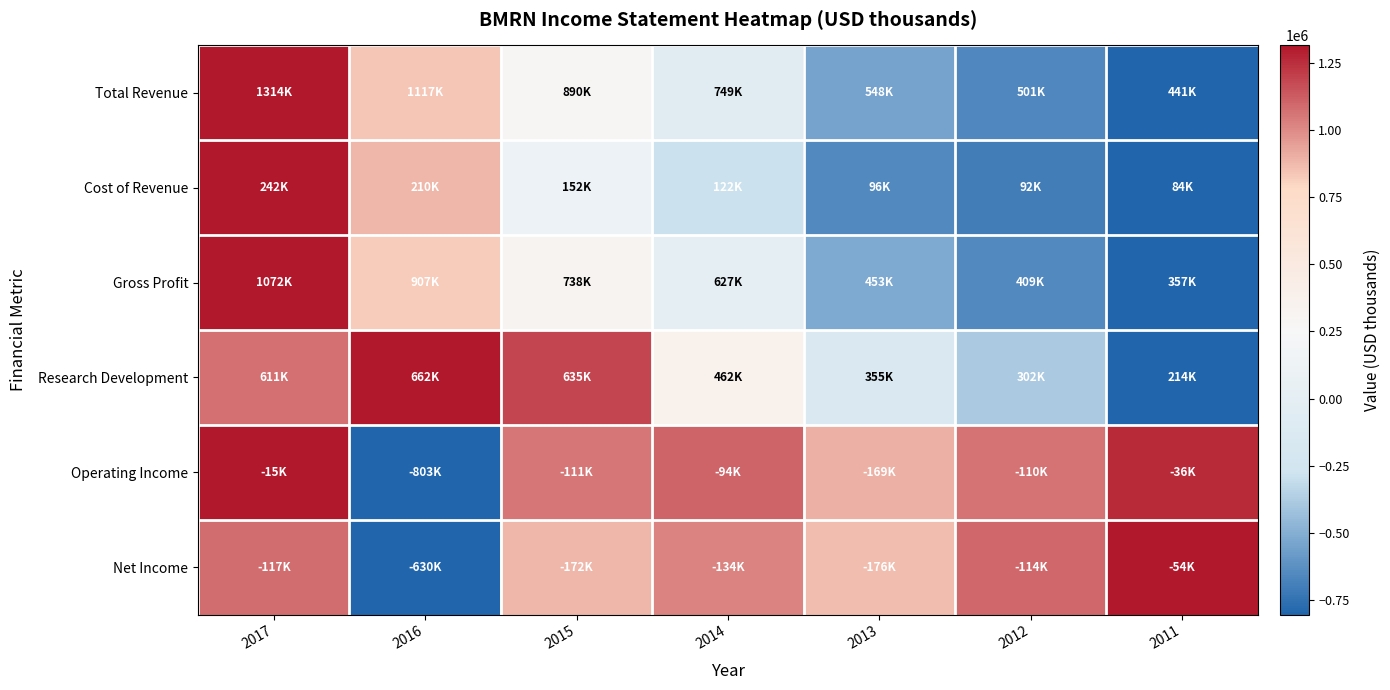

Reading left to right, what are all the values shown in this chart?

Total Revenue: 2017=1.0	2016=0.8	2015=0.5	2014=0.4	2013=0.1	2012=0.1	2011=0.0
Cost of Revenue: 2017=1.0	2016=0.8	2015=0.4	2014=0.2	2013=0.1	2012=0.0	2011=0.0
Gross Profit: 2017=1.0	2016=0.8	2015=0.5	2014=0.4	2013=0.1	2012=0.1	2011=0.0
Research Development: 2017=0.9	2016=1.0	2015=0.9	2014=0.6	2013=0.3	2012=0.2	2011=0.0
Operating Income: 2017=1.0	2016=0.0	2015=0.9	2014=0.9	2013=0.8	2012=0.9	2011=1.0
Net Income: 2017=0.9	2016=0.0	2015=0.8	2014=0.9	2013=0.8	2012=0.9	2011=1.0